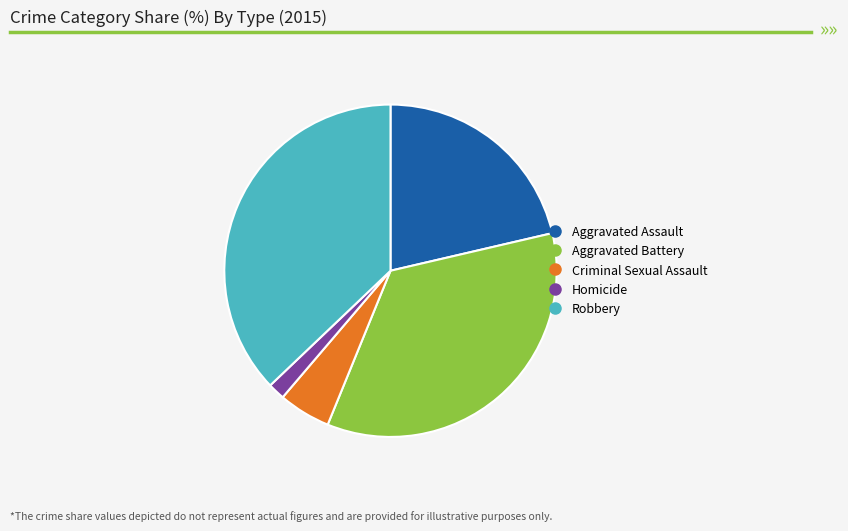

Rank the categories by value from lowest to highest.

Homicide, Criminal Sexual Assault, Aggravated Assault, Aggravated Battery, Robbery